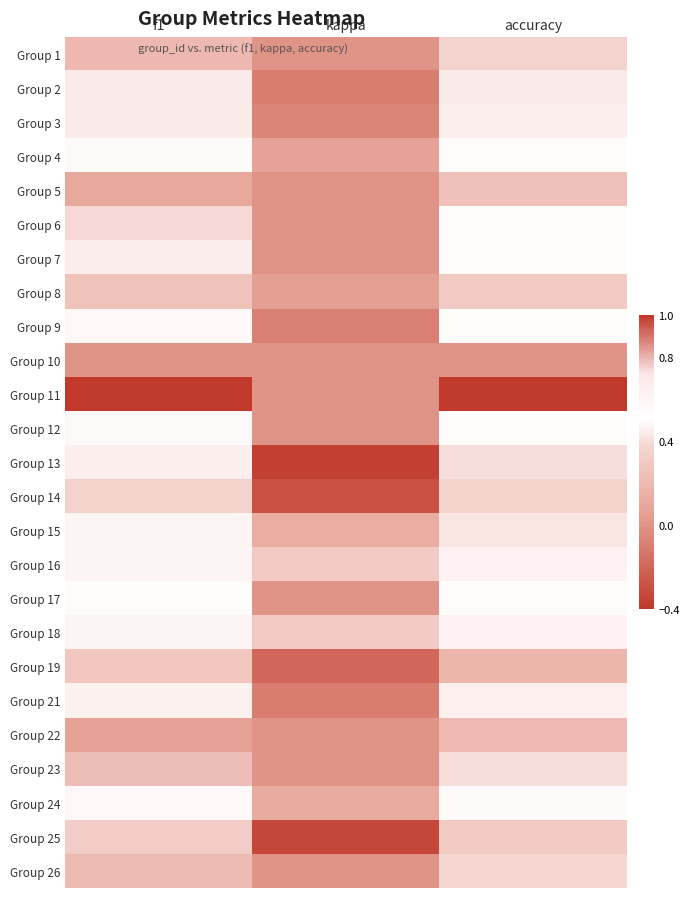

What is the smallest value displayed?

-0.4